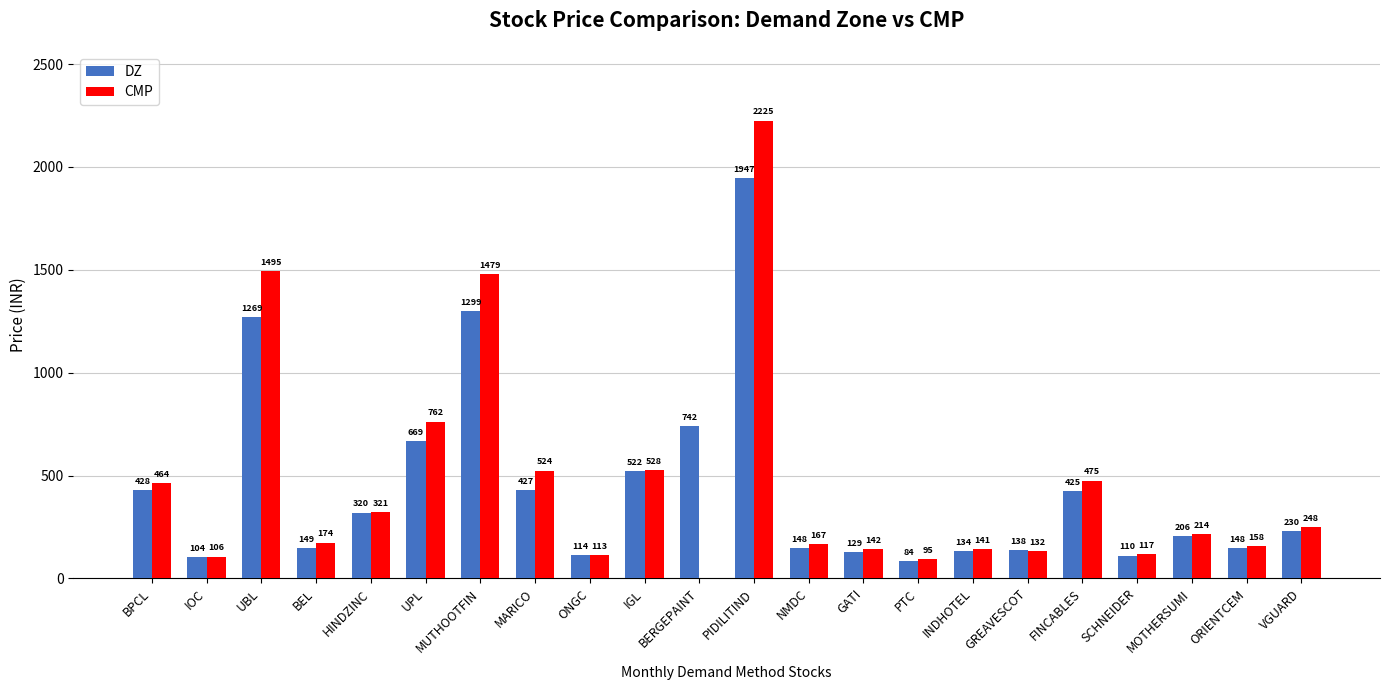

True or false: CMP has a value of 140.6 at INDHOTEL.

True